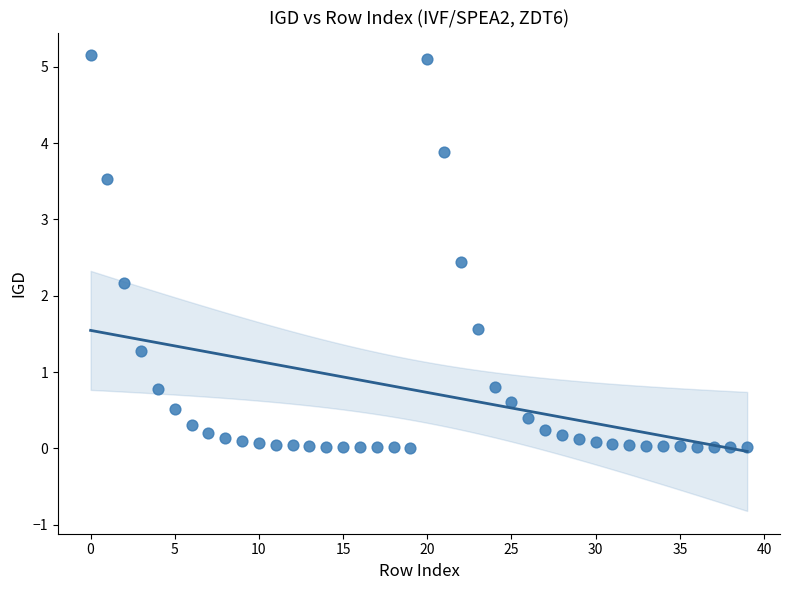

What is the range of Y values (max minus min)?

5.1